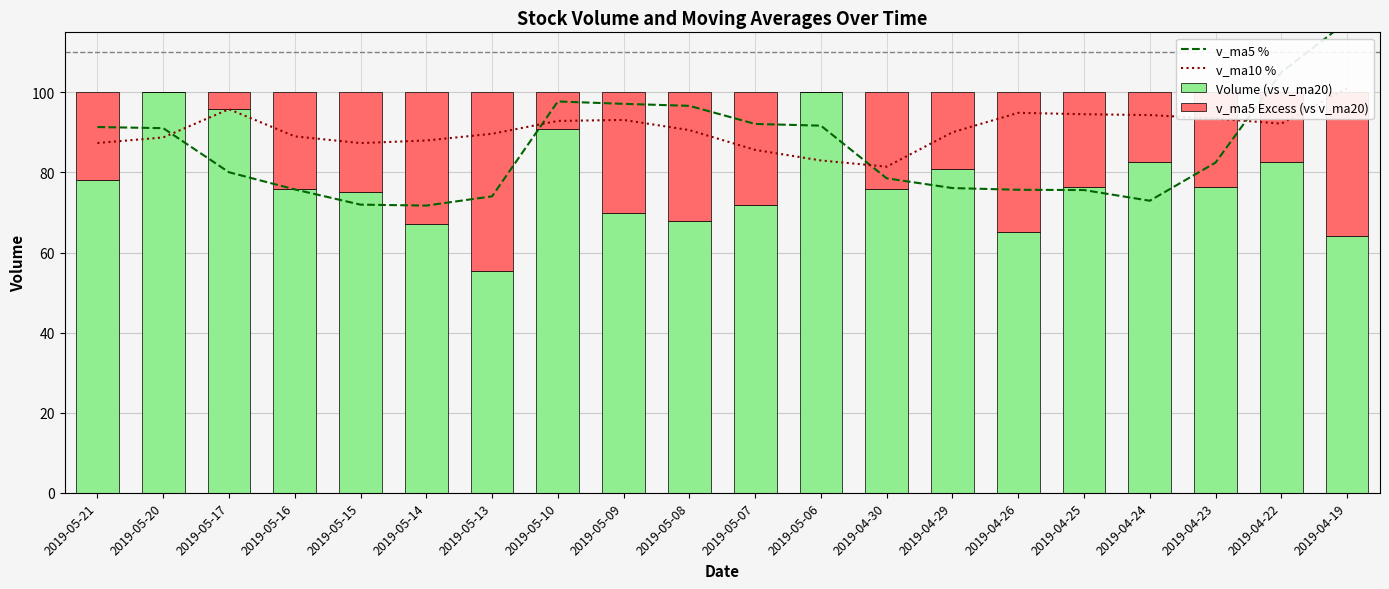

What position from the right is 2019-05-09?

12